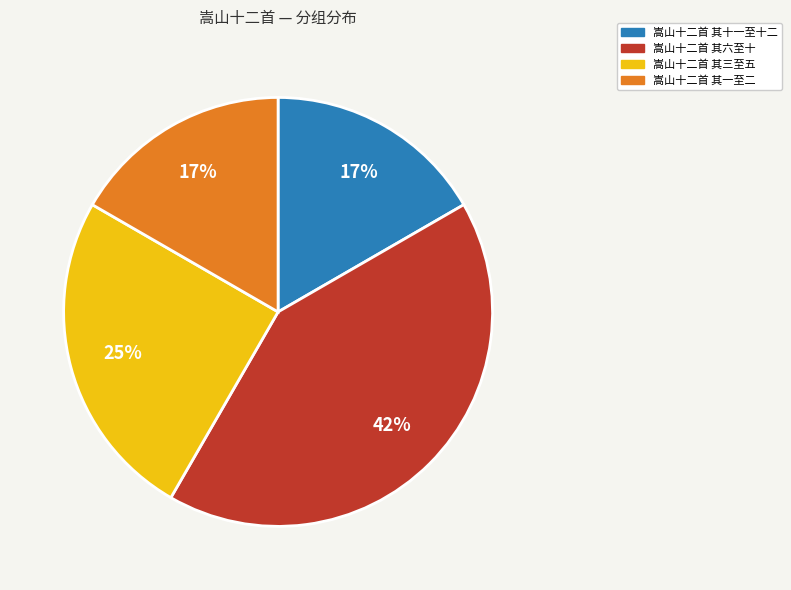

How many segments does this pie chart have?

4